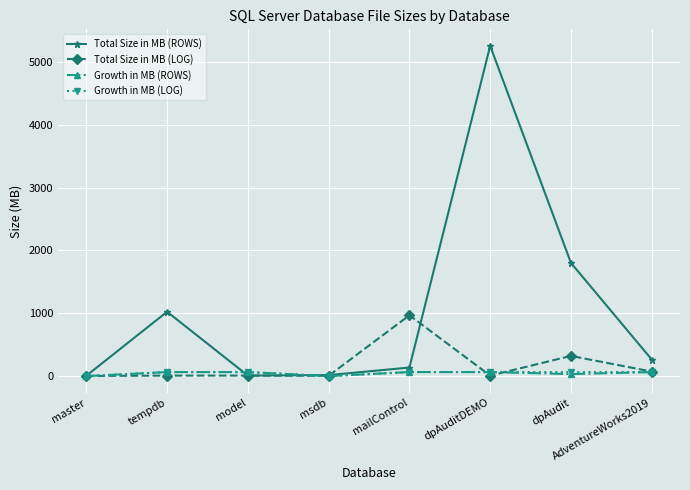

What is the difference between the maximum and minimum values in the Total Size in MB (ROWS) series?

5251